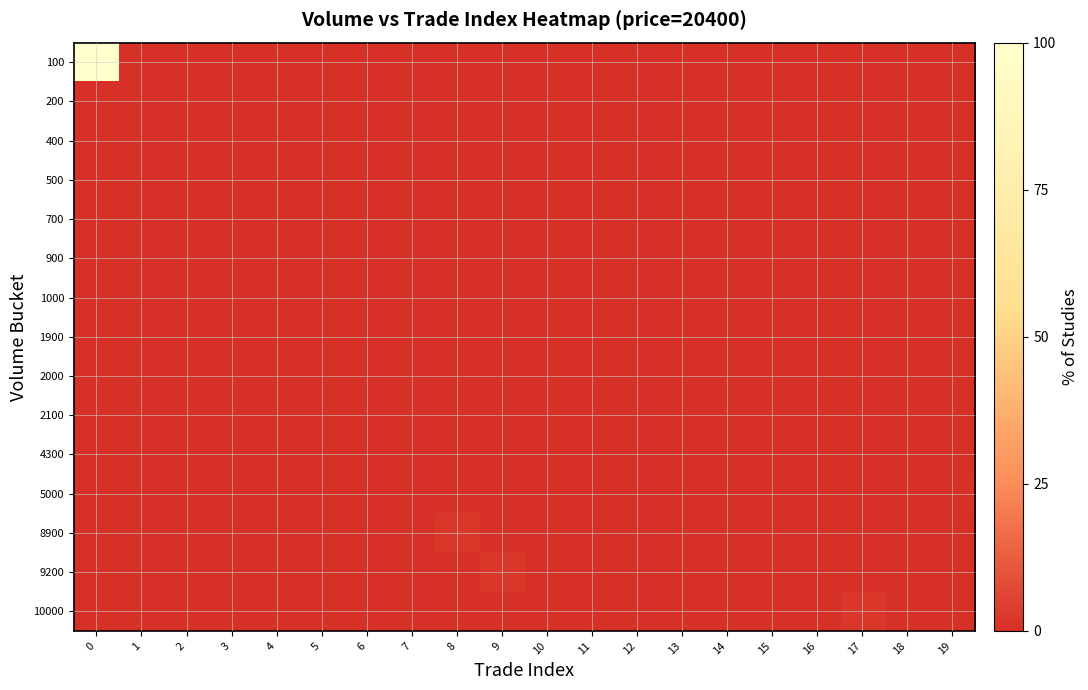

Reading right to left, extract all data points from this chart.

100: 19=0.0	18=0.0	17=0.0	16=0.0	15=0.0	14=0.0	13=0.0	12=0.0	11=0.0	10=0.0	9=0.0	8=0.0	7=0.0	6=0.0	5=0.0	4=0.0	3=0.0	2=0.0	1=0.0	0=100.0
200: 19=0.0	18=0.0	17=0.0	16=0.0	15=0.0	14=0.0	13=0.0	12=0.0	11=0.0	10=0.0	9=0.0	8=0.0	7=0.0	6=0.0	5=0.0	4=0.0	3=0.0	2=0.0	1=0.0	0=0.0
400: 19=0.0	18=0.0	17=0.0	16=0.0	15=0.0	14=0.0	13=0.0	12=0.0	11=0.0	10=0.0	9=0.0	8=0.0	7=0.0	6=0.0	5=0.0	4=0.0	3=0.0	2=0.1	1=0.0	0=0.0
500: 19=0.1	18=0.0	17=0.0	16=0.0	15=0.0	14=0.0	13=0.0	12=0.0	11=0.0	10=0.0	9=0.0	8=0.0	7=0.0	6=0.0	5=0.0	4=0.0	3=0.0	2=0.0	1=0.0	0=0.0
700: 19=0.0	18=0.0	17=0.0	16=0.0	15=0.0	14=0.0	13=0.0	12=0.0	11=0.2	10=0.0	9=0.0	8=0.0	7=0.0	6=0.0	5=0.0	4=0.0	3=0.0	2=0.0	1=0.0	0=0.0
900: 19=0.0	18=0.0	17=0.0	16=0.0	15=0.0	14=0.0	13=0.0	12=0.0	11=0.0	10=0.0	9=0.0	8=0.0	7=0.0	6=0.0	5=0.2	4=0.0	3=0.0	2=0.0	1=0.0	0=0.0
1000: 19=0.2	18=0.0	17=0.0	16=0.0	15=0.2	14=0.0	13=0.2	12=0.0	11=0.0	10=0.0	9=0.0	8=0.0	7=0.0	6=0.0	5=0.0	4=0.0	3=0.0	2=0.0	1=0.0	0=0.0
1900: 19=0.4	18=0.0	17=0.0	16=0.0	15=0.0	14=0.0	13=0.0	12=0.0	11=0.0	10=0.0	9=0.0	8=0.0	7=0.4	6=0.0	5=0.0	4=0.0	3=0.0	2=0.0	1=0.0	0=0.0
2000: 19=0.5	18=0.0	17=0.0	16=0.0	15=0.0	14=0.0	13=0.0	12=0.0	11=0.0	10=0.0	9=0.0	8=0.0	7=0.0	6=0.0	5=0.0	4=0.5	3=0.0	2=0.0	1=0.0	0=0.0
2100: 19=0.5	18=0.0	17=0.0	16=0.0	15=0.0	14=0.0	13=0.0	12=0.0	11=0.0	10=0.0	9=0.0	8=0.0	7=0.0	6=0.0	5=0.0	4=0.0	3=0.0	2=0.0	1=0.0	0=0.0
4300: 19=0.0	18=0.0	17=0.0	16=0.0	15=0.0	14=0.0	13=0.0	12=1.0	11=0.0	10=0.0	9=0.0	8=0.0	7=0.0	6=0.0	5=0.0	4=0.0	3=0.0	2=0.0	1=0.0	0=0.0
5000: 19=1.1	18=0.0	17=0.0	16=0.0	15=0.0	14=0.0	13=0.0	12=0.0	11=0.0	10=0.0	9=0.0	8=0.0	7=0.0	6=1.1	5=0.0	4=0.0	3=0.0	2=0.0	1=0.0	0=0.0
8900: 19=0.0	18=0.0	17=0.0	16=0.0	15=0.0	14=0.0	13=0.0	12=0.0	11=0.0	10=0.0	9=0.0	8=2.0	7=0.0	6=0.0	5=0.0	4=0.0	3=0.0	2=0.0	1=0.0	0=0.0
9200: 19=0.0	18=0.0	17=0.0	16=0.0	15=0.0	14=0.0	13=0.0	12=0.0	11=0.0	10=0.0	9=2.1	8=0.0	7=0.0	6=0.0	5=0.0	4=0.0	3=0.0	2=0.0	1=0.0	0=0.0
10000: 19=0.0	18=0.0	17=2.3	16=0.0	15=0.0	14=0.0	13=0.0	12=0.0	11=0.0	10=0.0	9=0.0	8=0.0	7=0.0	6=0.0	5=0.0	4=0.0	3=0.0	2=0.0	1=0.0	0=0.0